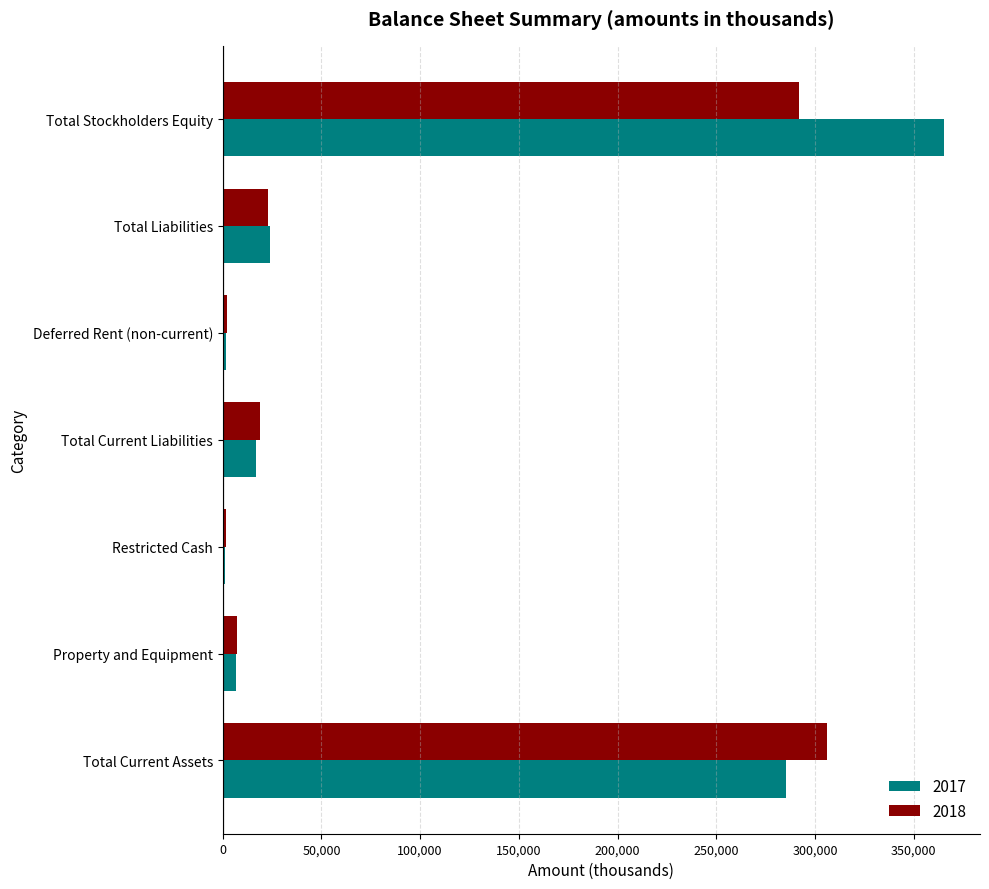

The value of 2018 at Total Liabilities is 22784. True or false?

True